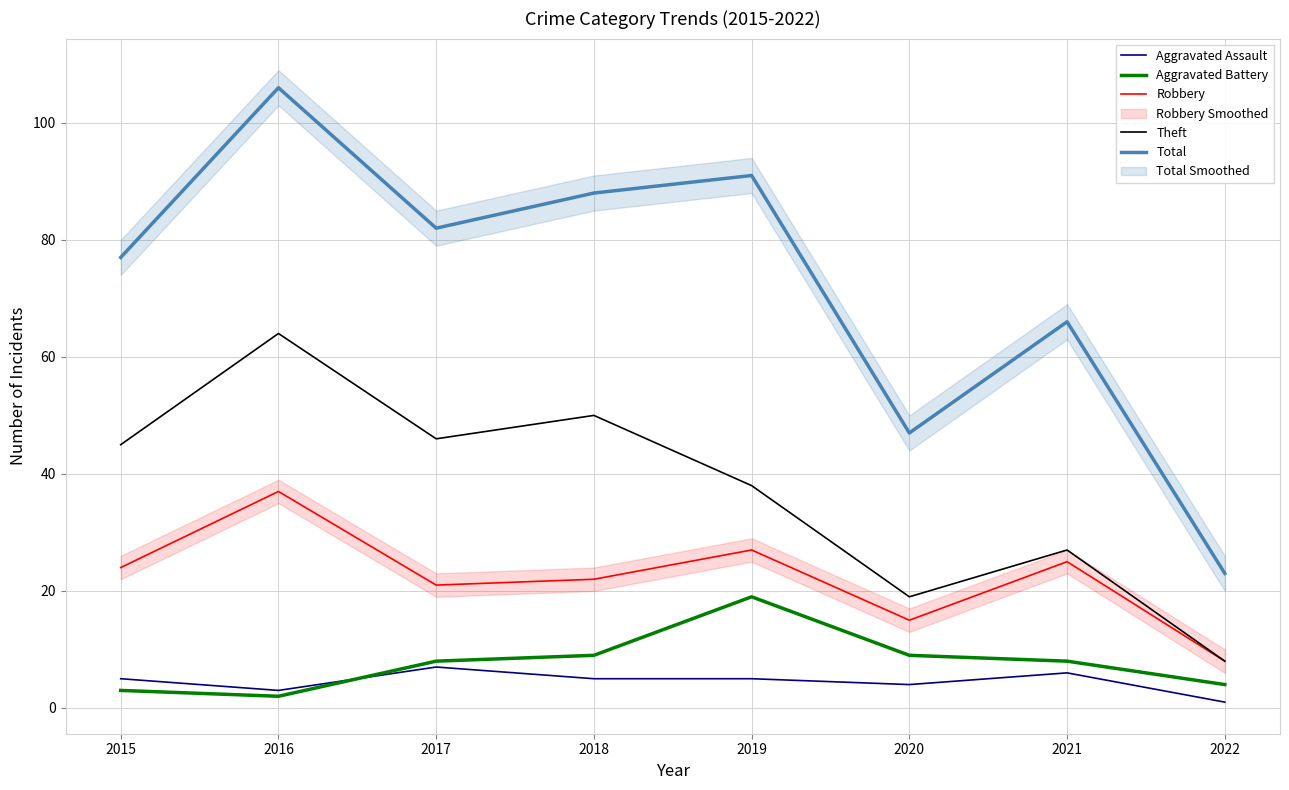

True or false: Aggravated Battery and Robbery intersect in this chart.

False